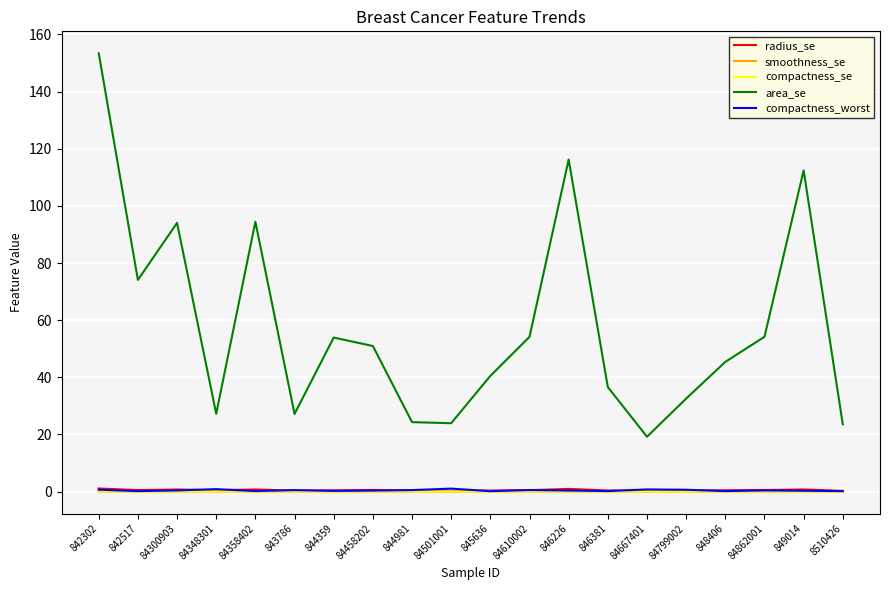

What is the greatest value displayed?

153.4